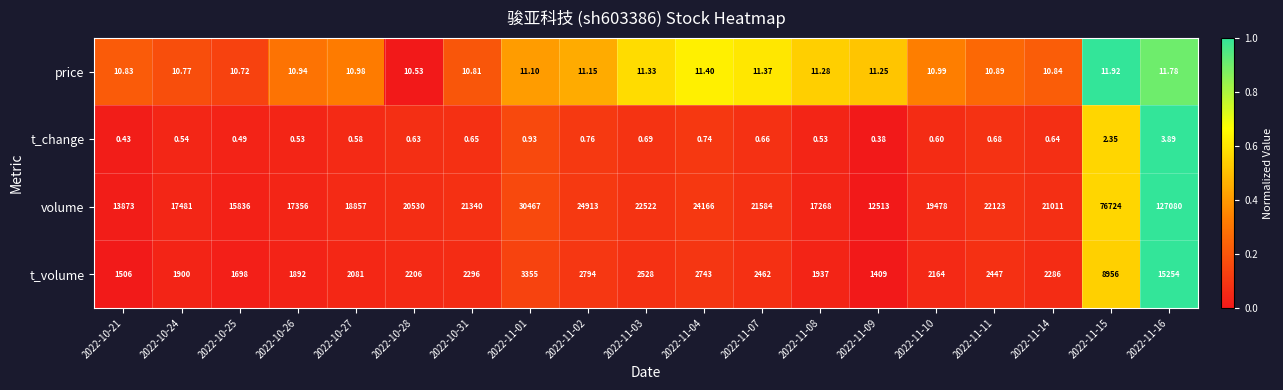

At which category is the sum across all series the highest?

2022-11-16